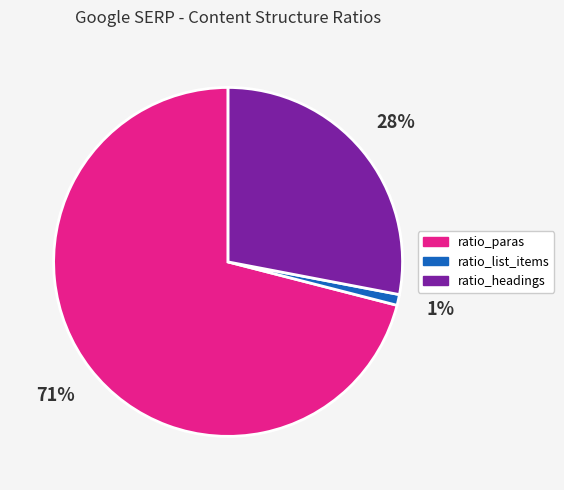

Which category has the smallest portion of the pie?

ratio_list_items